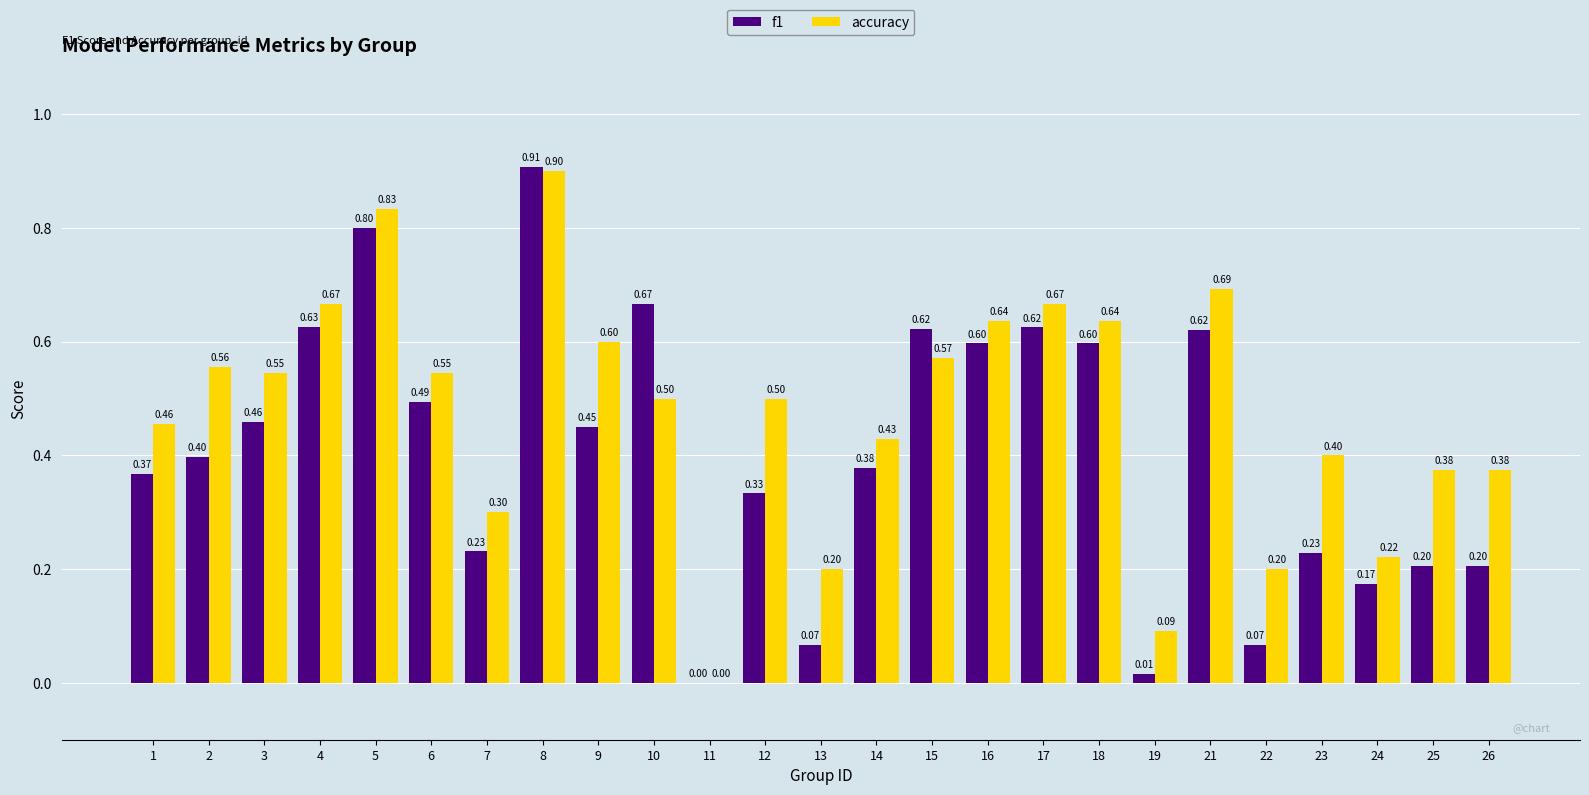

What is the sum of the accuracy values at 6 and 9?

1.1